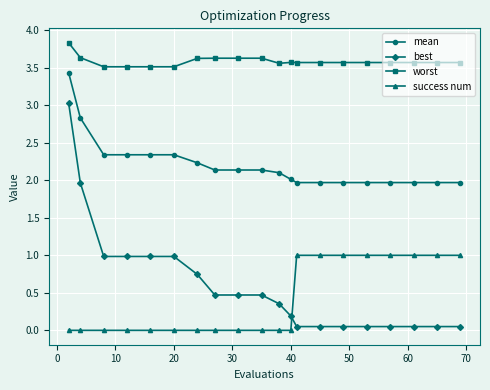

True or false: mean and worst cross at least once.

False